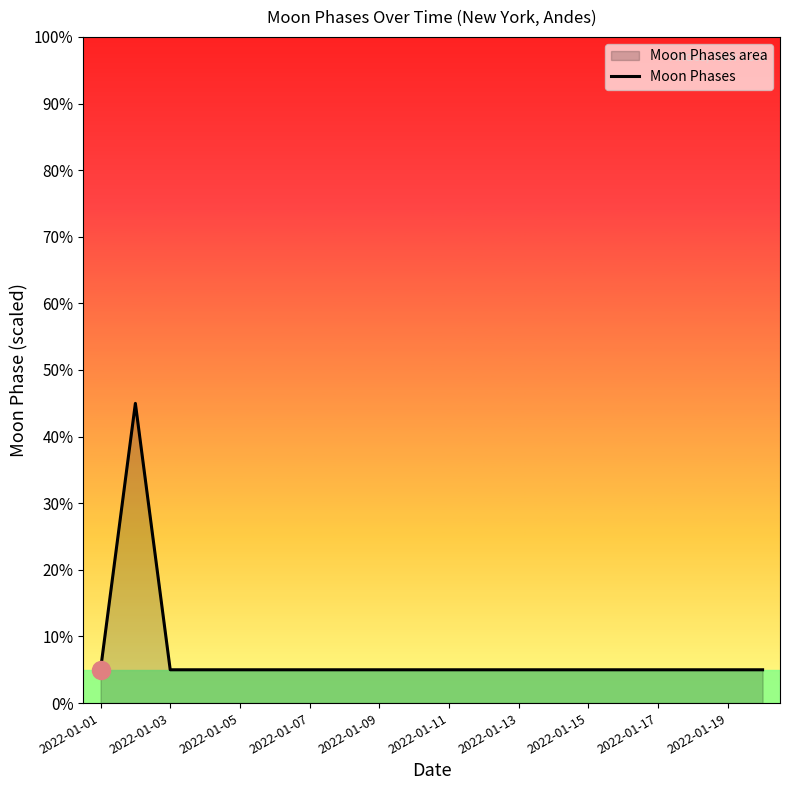

What is the maximum value shown in the chart?

45.0